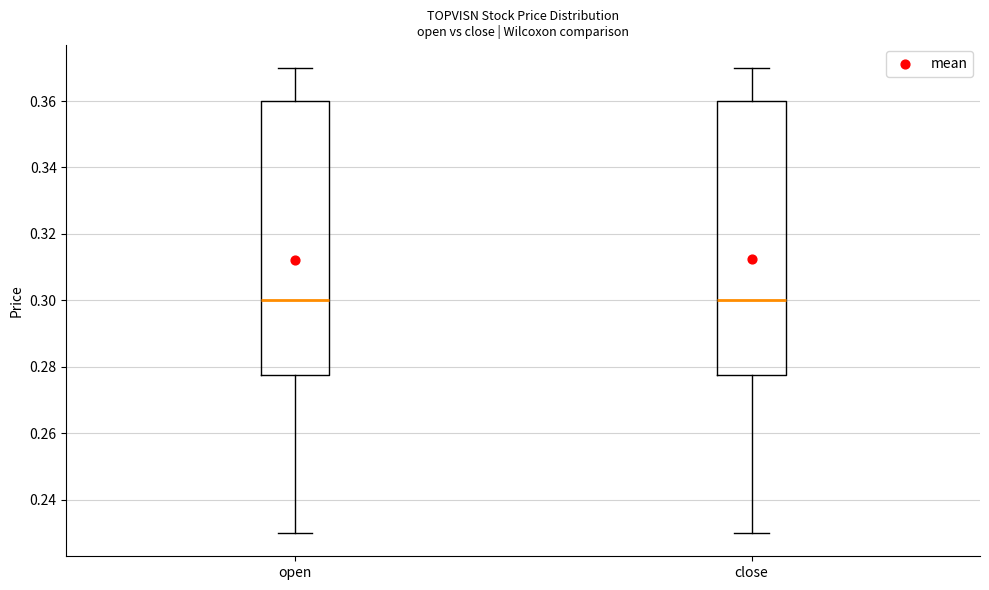

Reading left to right, transcribe this box plot: for each box, give where its median line is, the range the box spans, and where its two whiskers end, as read against the y-axis. The values are not printed on the chart, so give them approximately, as read against the axis.

open: median 0.300, box 0.278 to 0.360, whiskers 0.230 to 0.370
close: median 0.300, box 0.278 to 0.360, whiskers 0.230 to 0.370